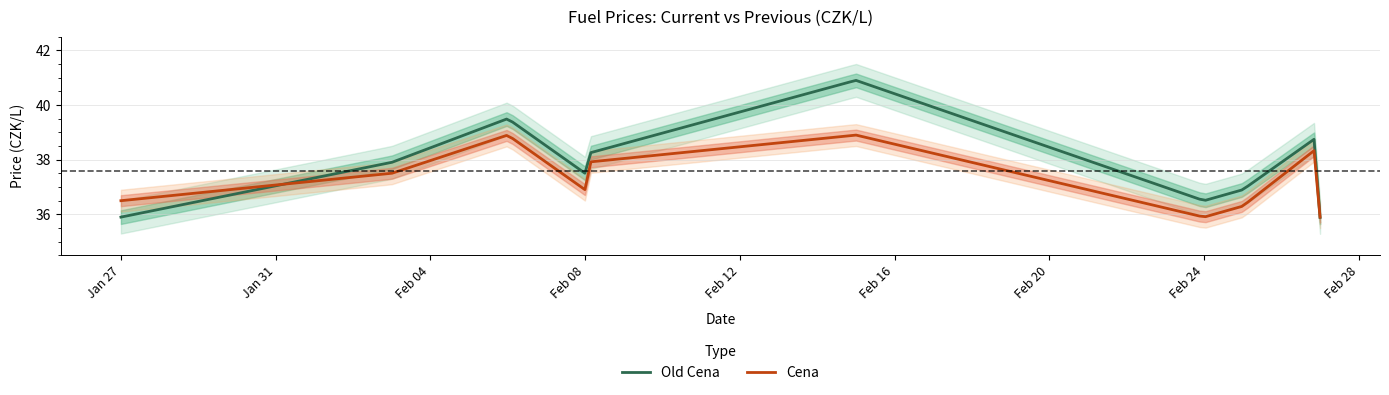

Which series has the largest range (max minus min)?

Old Cena